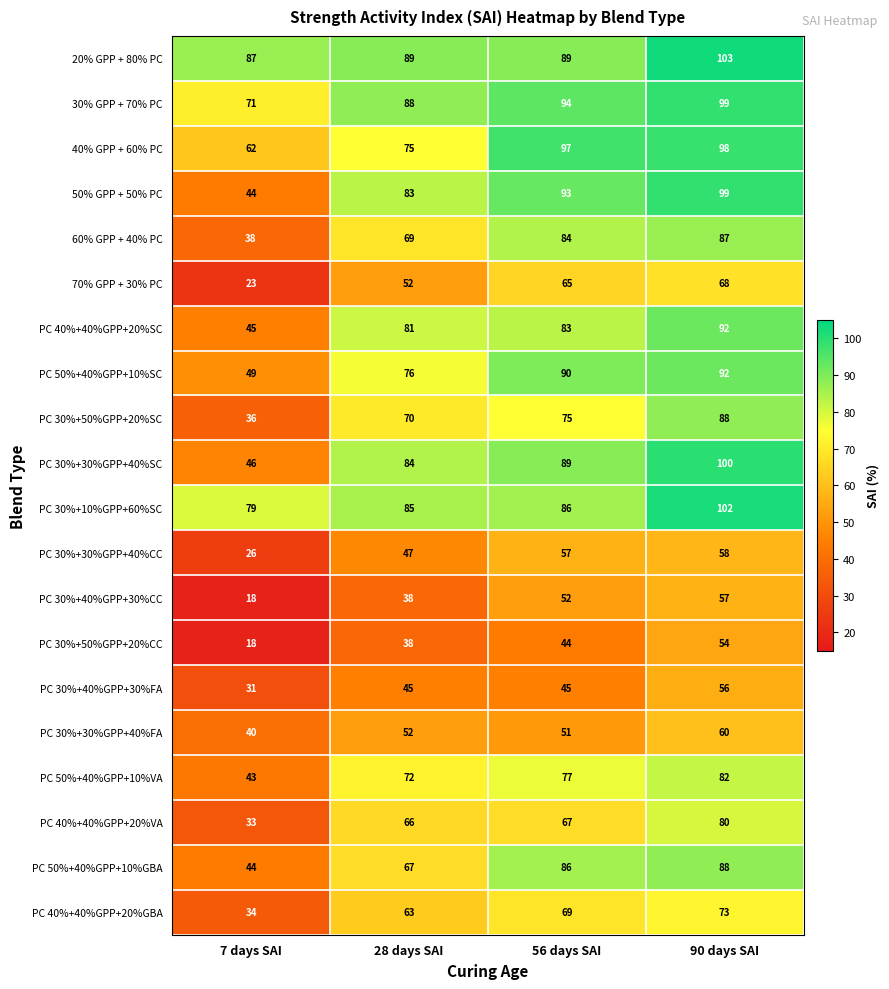

List the labels in order of 40% GPP + 60% PC value, smallest first.

7 days SAI, 28 days SAI, 56 days SAI, 90 days SAI